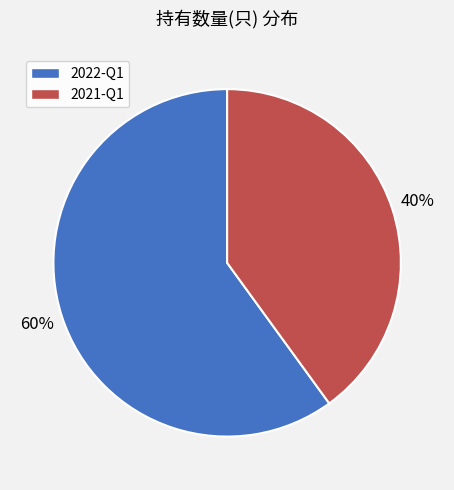

Does 2021-Q1 account for over 50% of the chart?

No